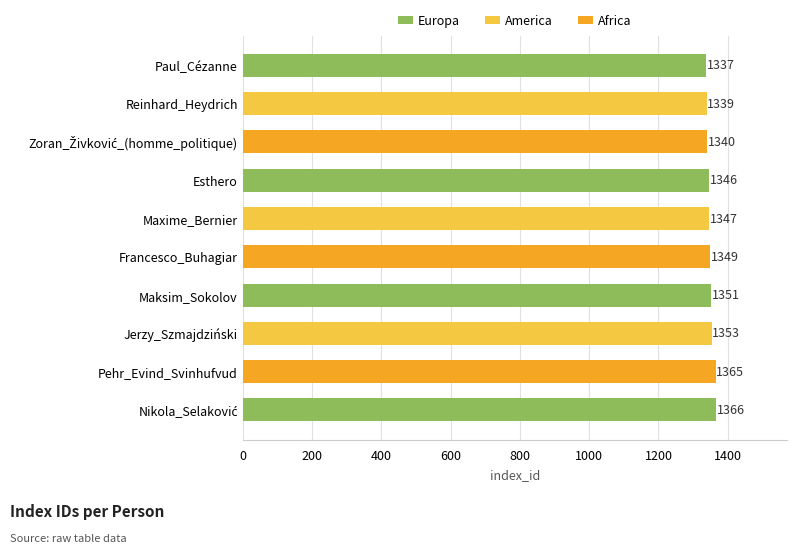

Reading bottom to top, extract all data points from this chart.

1366	1365	1353	1351	1349	1347	1346	1340	1339	1337